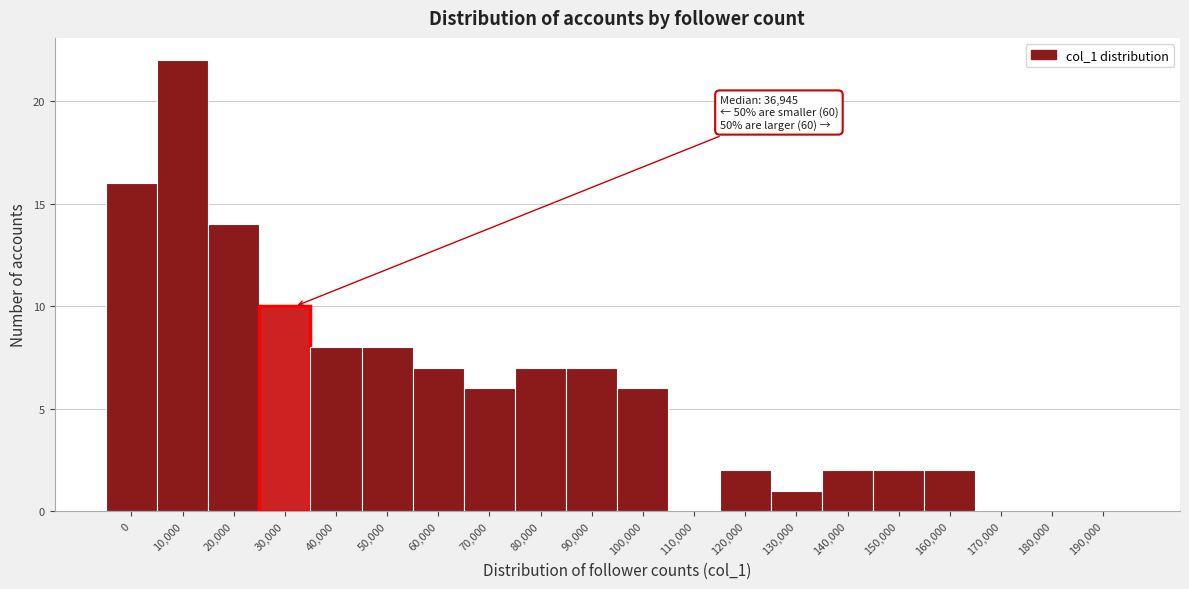

Reading left to right, list all the values displayed in this chart.

0=16	10,000=22	20,000=14	30,000=10	40,000=8	50,000=8	60,000=7	70,000=6	80,000=7	90,000=7	100,000=6	110,000=0	120,000=2	130,000=1	140,000=2	150,000=2	160,000=2	170,000=0	180,000=0	190,000=0